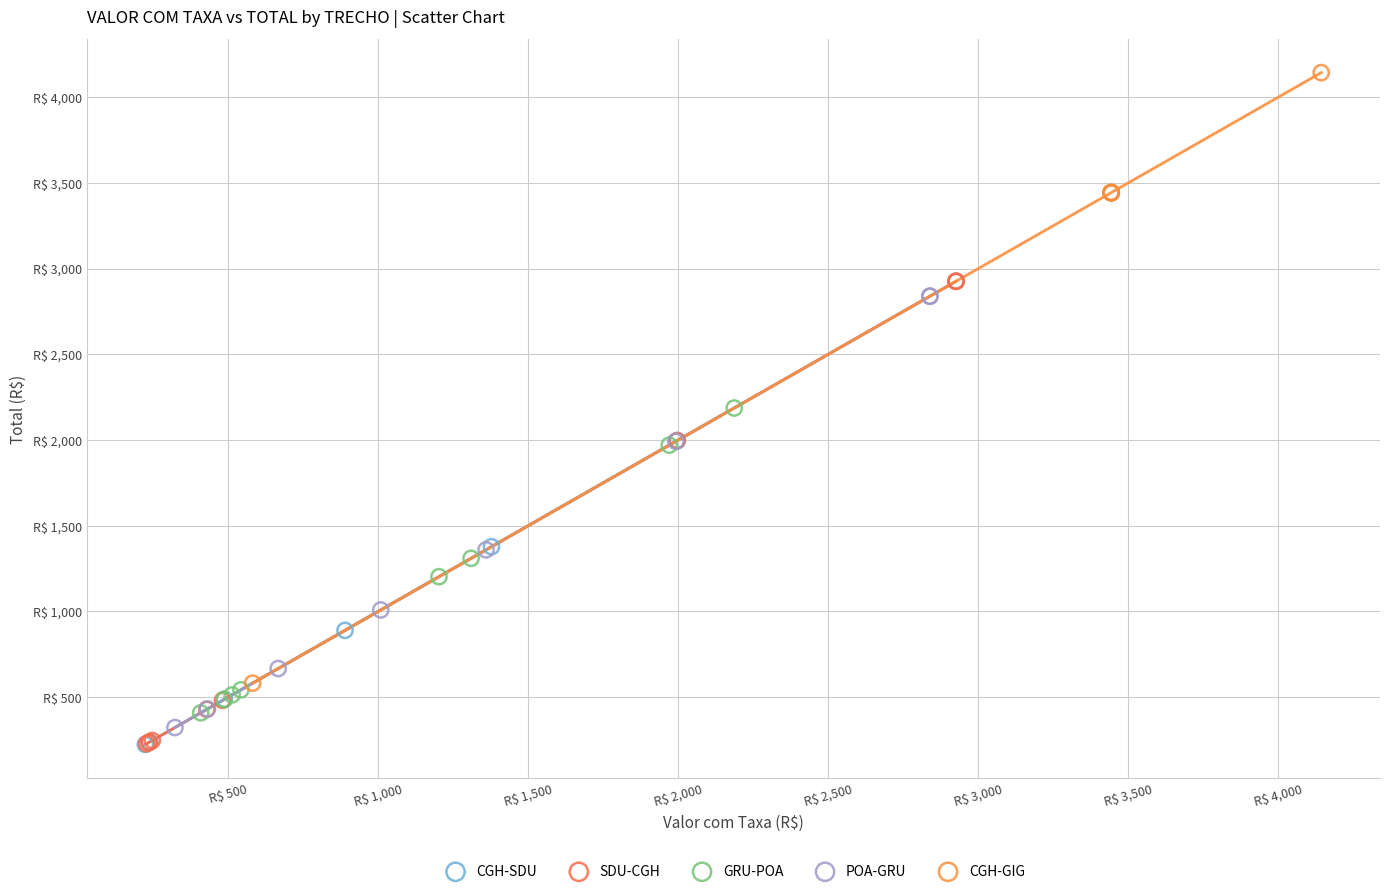

What are all the series names shown in the legend?

CGH-SDU, SDU-CGH, GRU-POA, POA-GRU, CGH-GIG